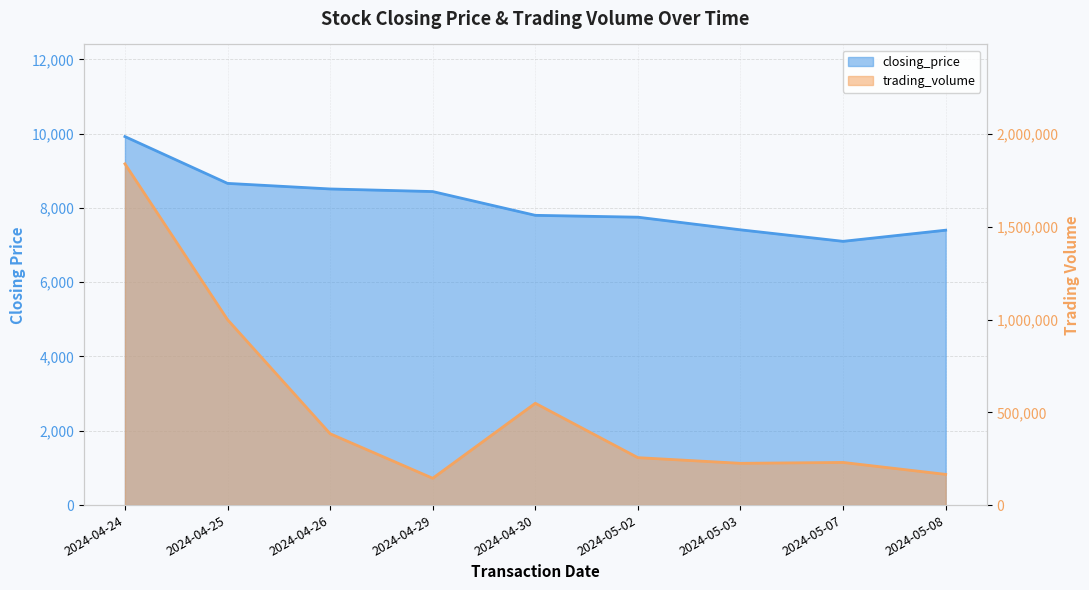

How many values in the closing_price series are below 7800?

4